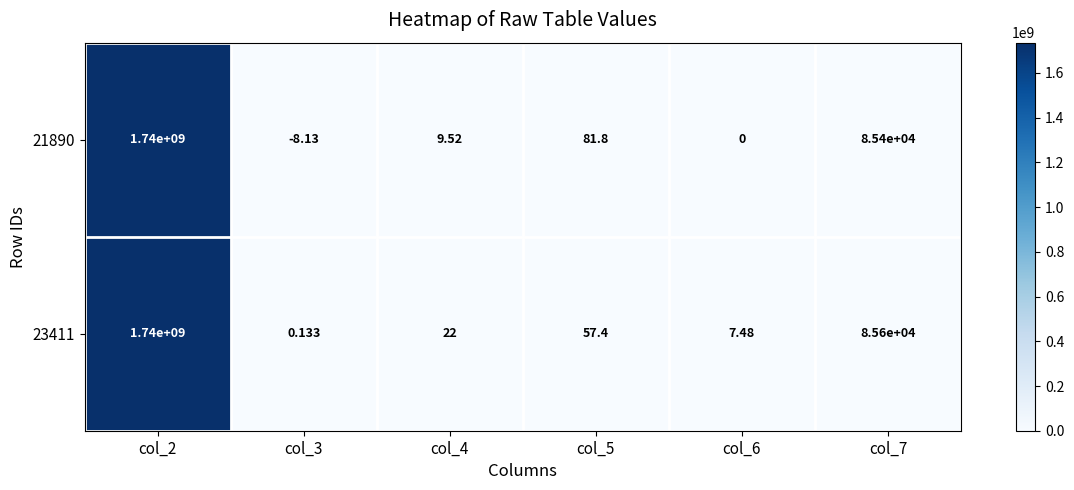

Is the value of 23411 at col_6 greater than the value of 21890 at col_5?

No